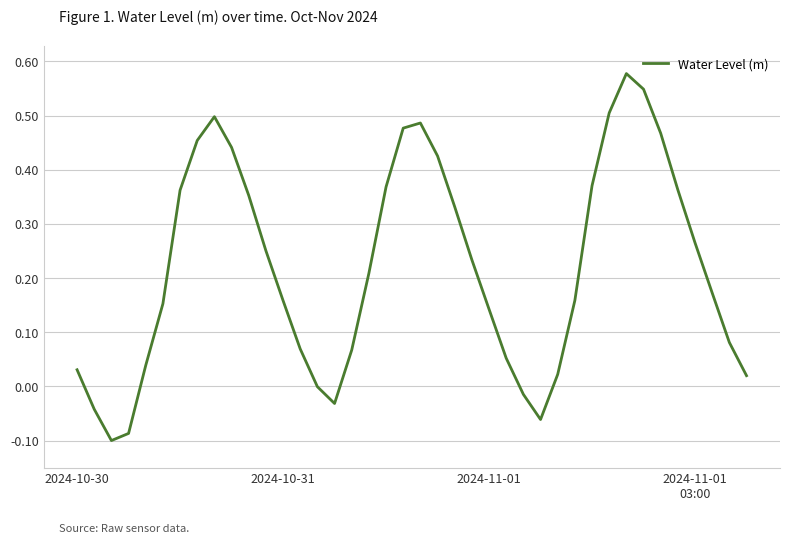

What is the difference between the maximum and second lowest values?

0.7